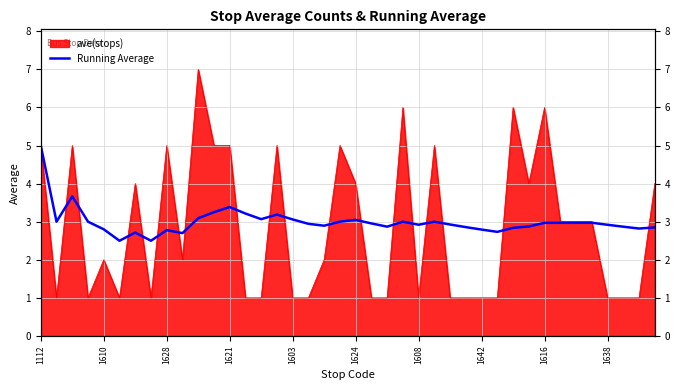

The chart shows a value of 2.9 at 31. True or false?

True